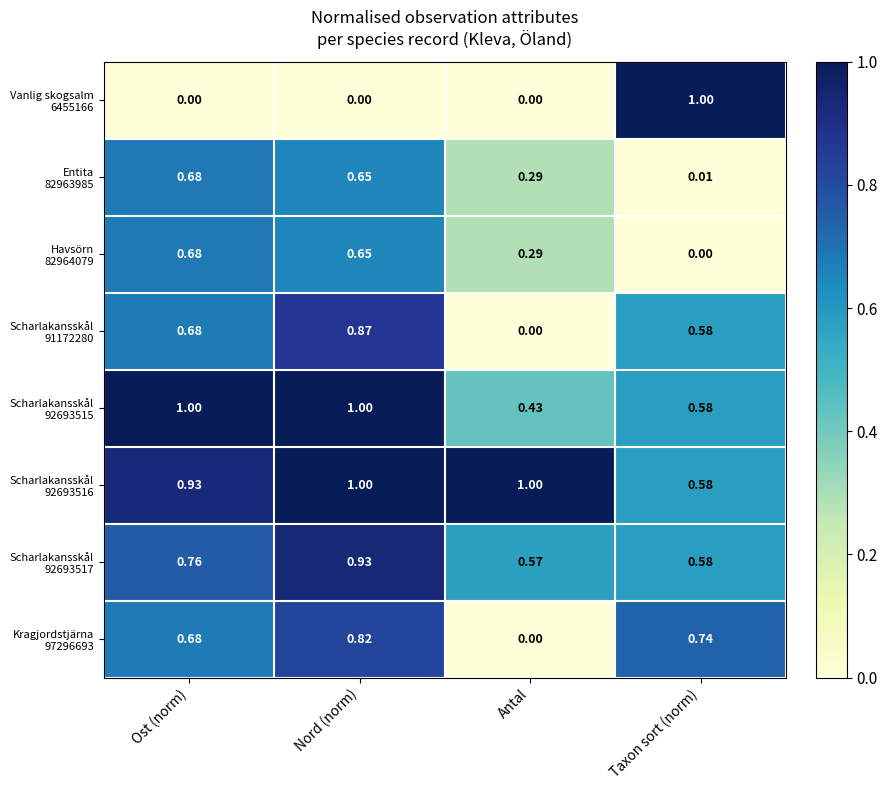

At which category is the sum across all series the highest?

Nord (norm)